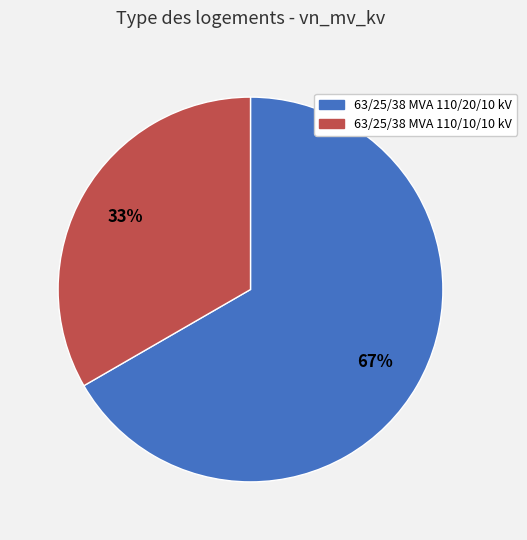

Is the sum of 63/25/38 MVA 110/20/10 kV and 63/25/38 MVA 110/10/10 kV greater than half?

Yes